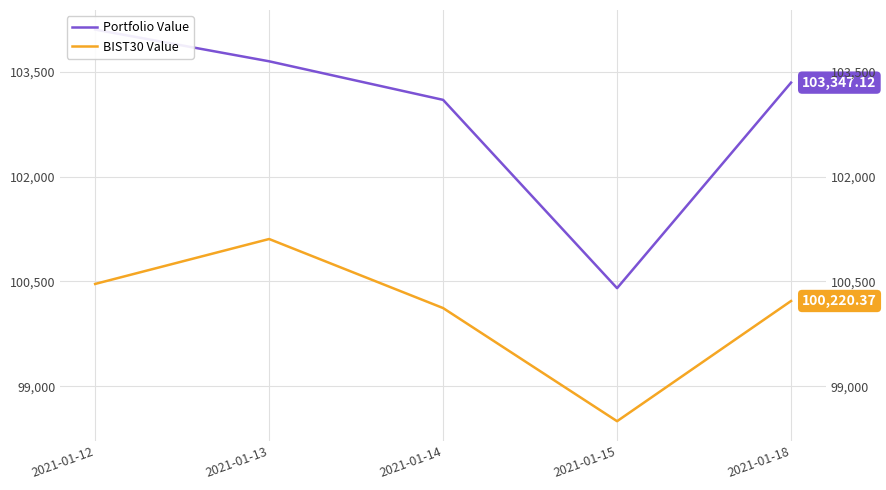

At how many categories does at least one series exceed 99731?

5